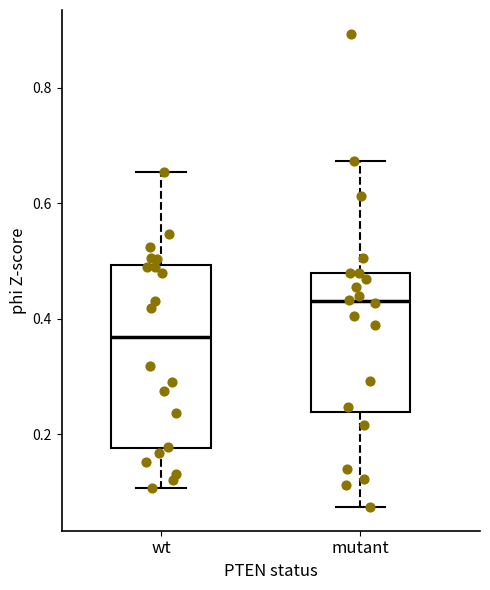

Which box's median line is the lowest?

wt